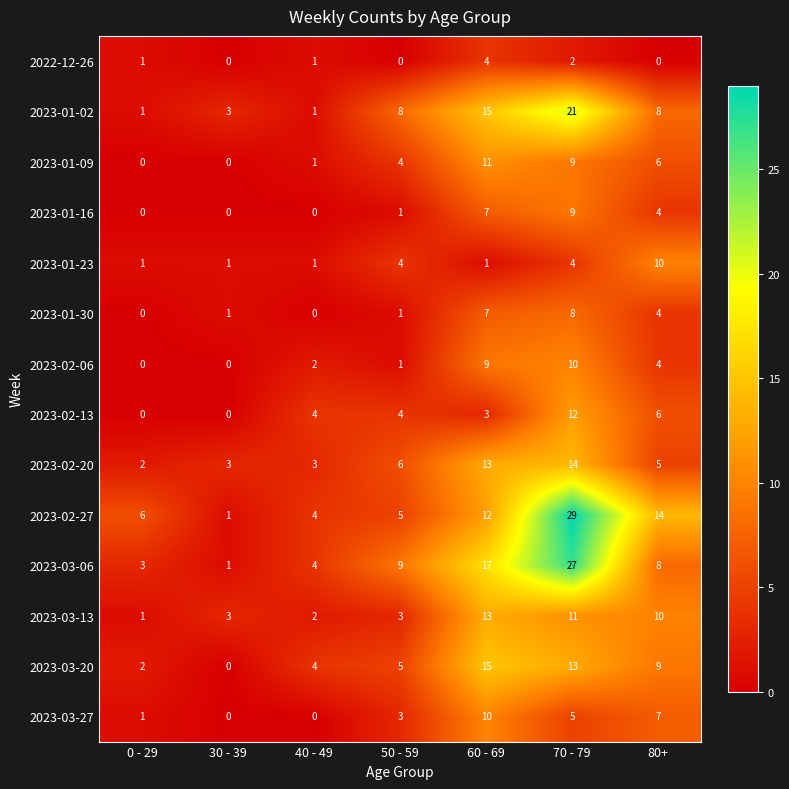

What is the difference between the maximum and minimum values in the 2023-03-20 series?

15